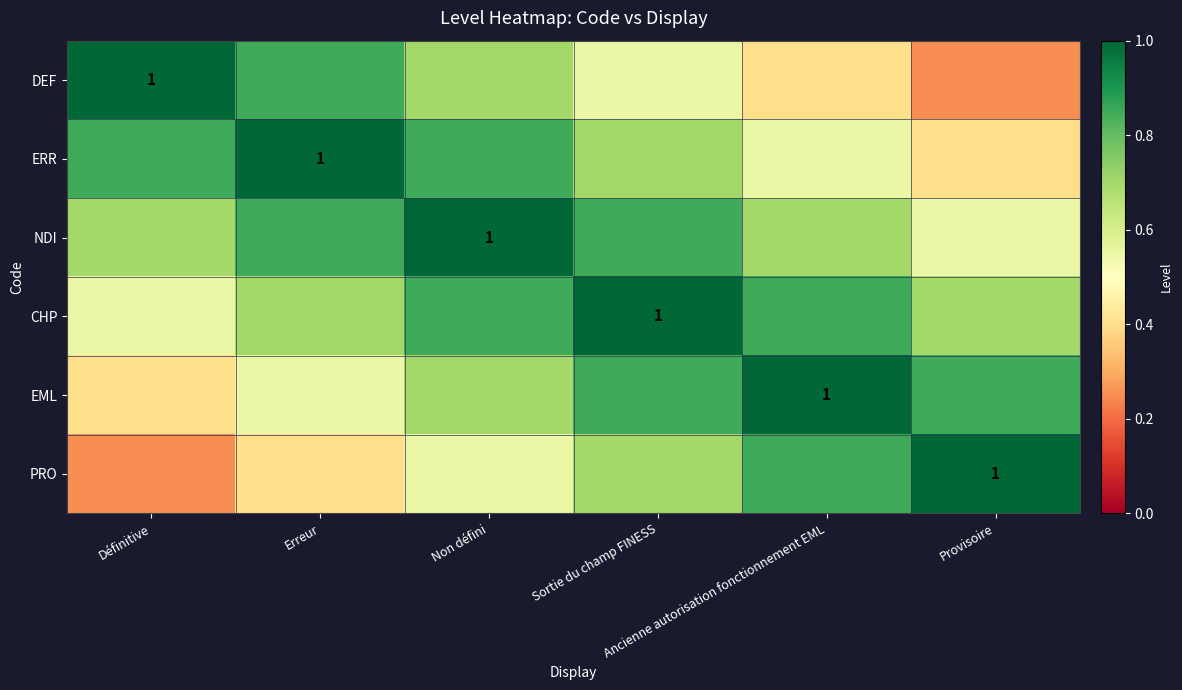

The value of EML at Ancienne autorisation fonctionnement EML is 1.0. True or false?

True